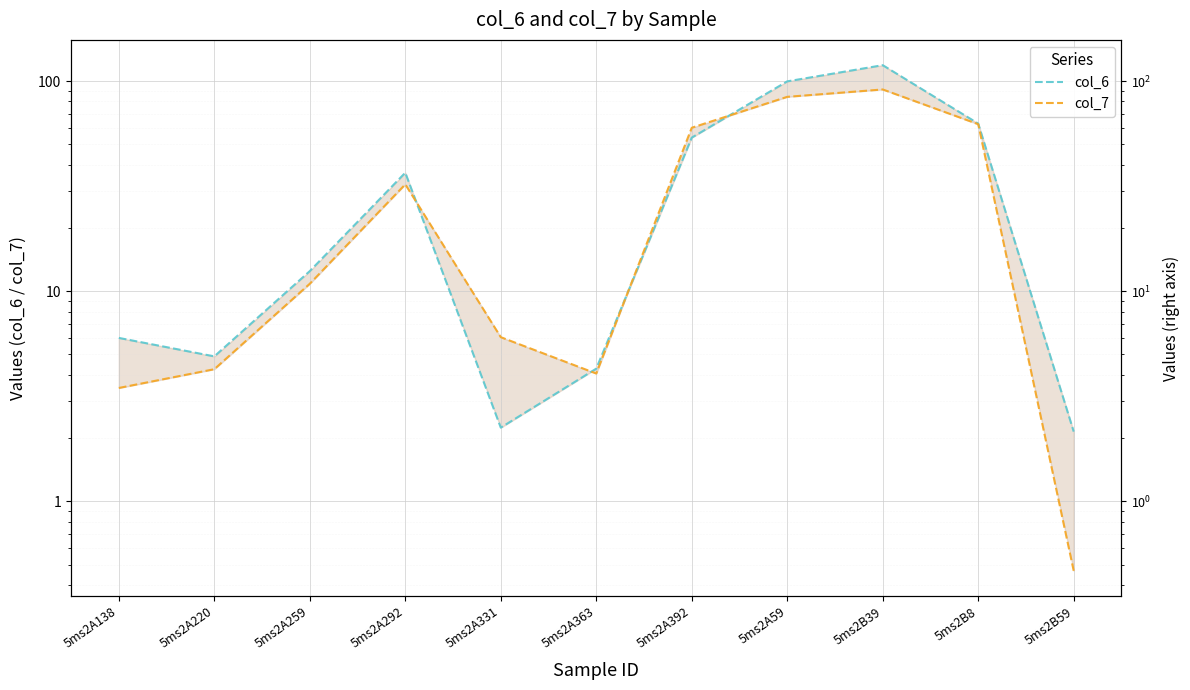

List the series in order of their peak value, highest first.

col_6, col_7